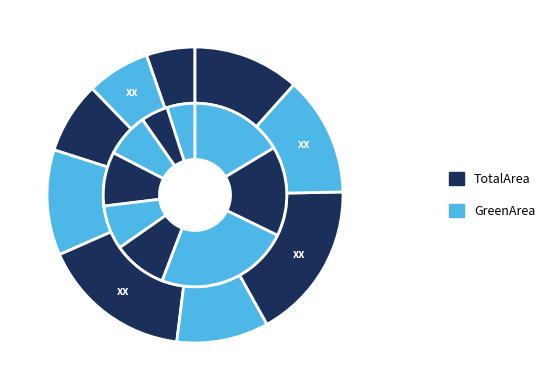

Is it true that 6 is 9% of the pie?

True